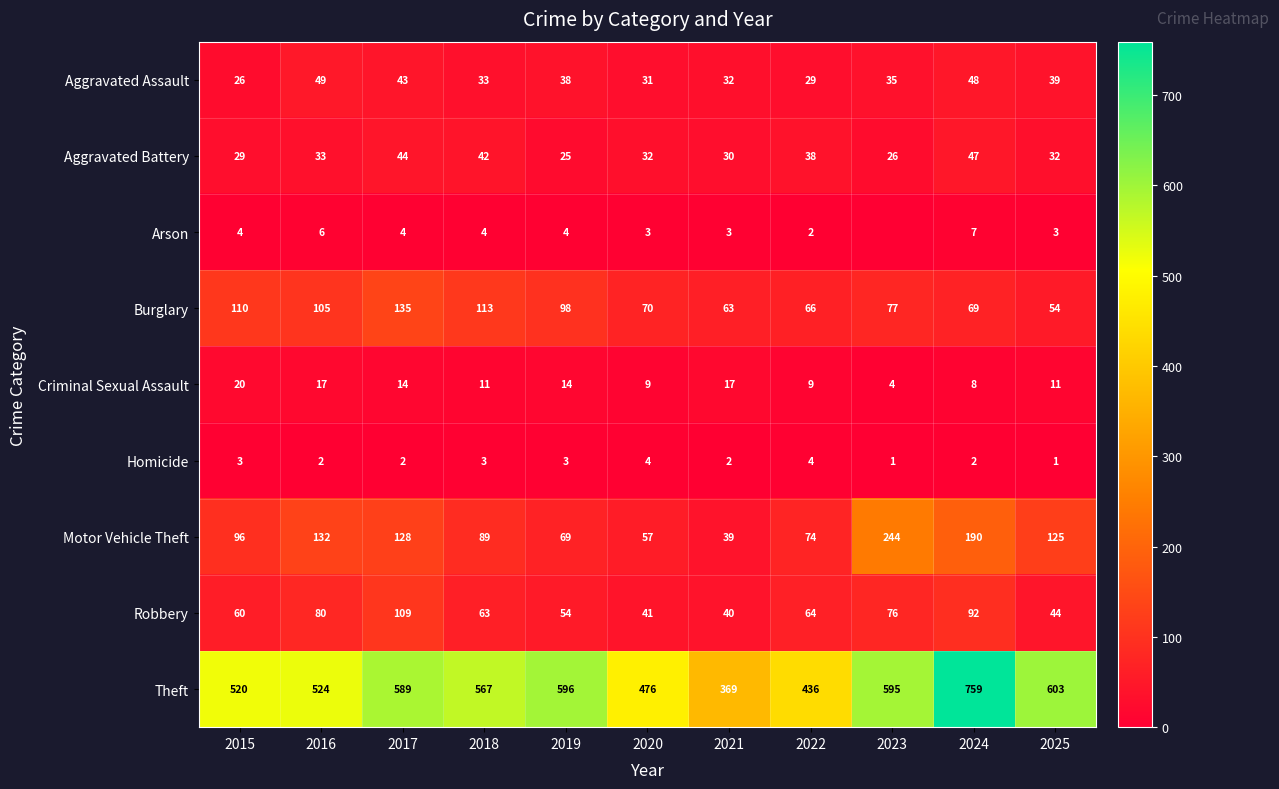

The Arson series shows 1 at 2016. True or false?

False